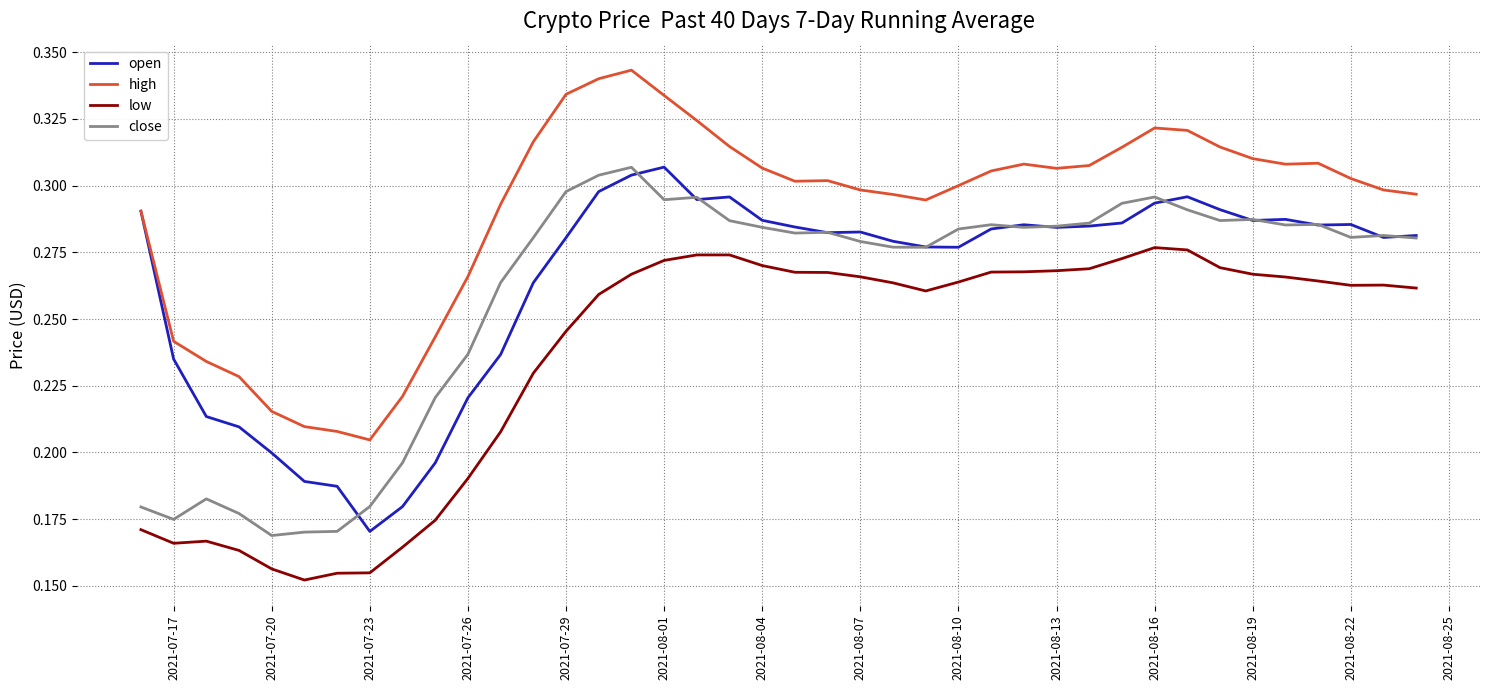

Which series has the largest total across all categories?

high